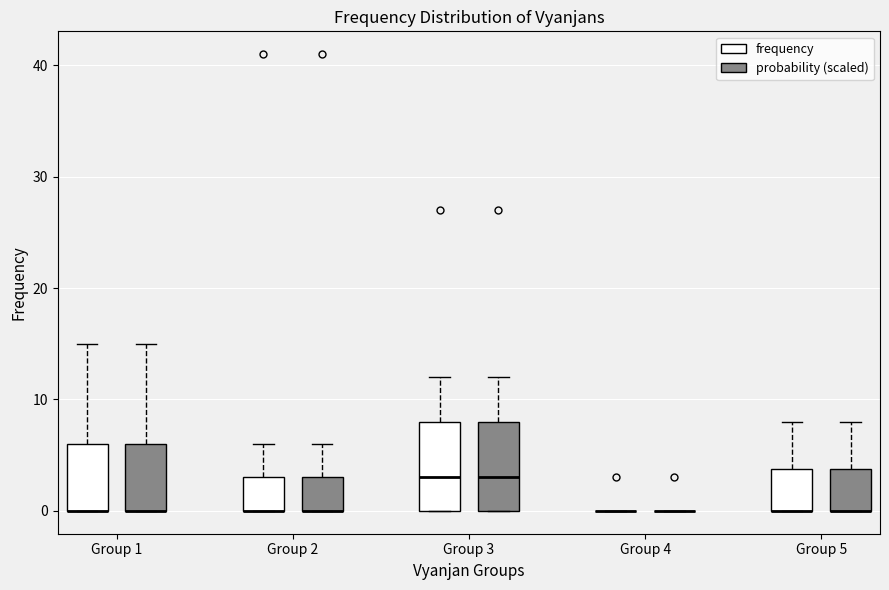

Reading left to right, transcribe this box plot: for each box, give where its median line is, the range the box spans, and where its two whiskers end, as read against the y-axis. The values are not printed on the chart, so give them approximately, as read against the axis.

Group 1 (frequency): median 0 (drawn on the box's lower edge), box 0 to 6, whiskers 0 to 15
Group 1 (probability (scaled)): median 0 (drawn on the box's lower edge), box 0 to 6, whiskers 0 to 15
Group 2 (frequency): median 0 (drawn on the box's lower edge), box 0 to 3, whiskers 0 to 6
Group 2 (probability (scaled)): median 0 (drawn on the box's lower edge), box 0 to 3, whiskers 0 to 6
Group 3 (frequency): median 3, box 0 to 8, whiskers 0 to 12
Group 3 (probability (scaled)): median 3, box 0 to 8, whiskers 0 to 12
Group 4 (frequency): box collapsed to a line at 0, whiskers 0 to 0
Group 4 (probability (scaled)): box collapsed to a line at 0, whiskers 0 to 0
Group 5 (frequency): median 0 (drawn on the box's lower edge), box 0 to 4, whiskers 0 to 8
Group 5 (probability (scaled)): median 0 (drawn on the box's lower edge), box 0 to 4, whiskers 0 to 8